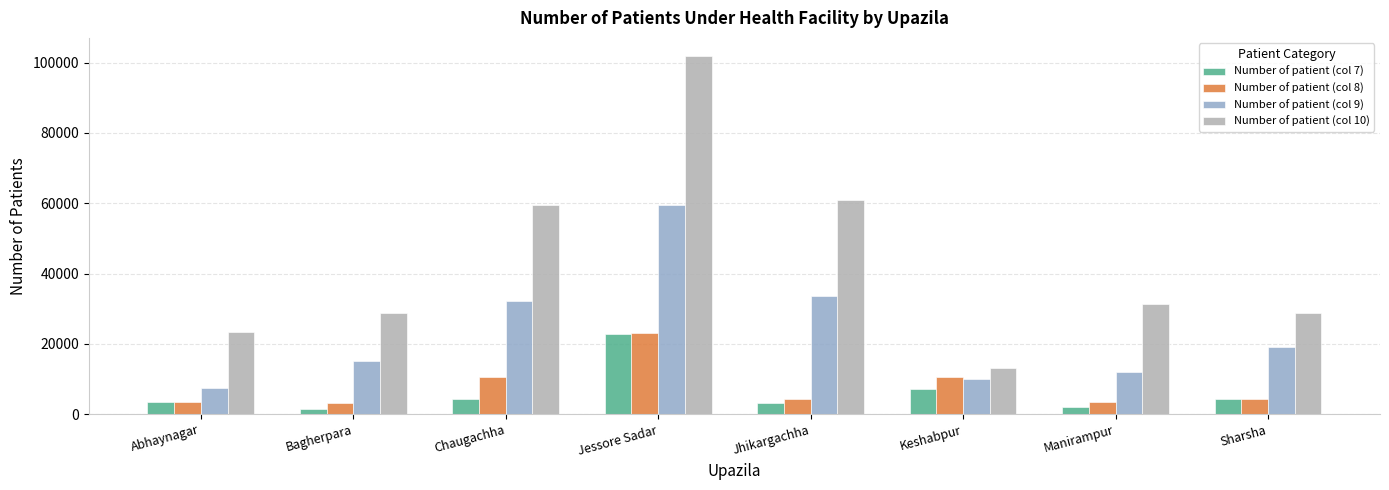

Does the chart contain stacked bars?

No